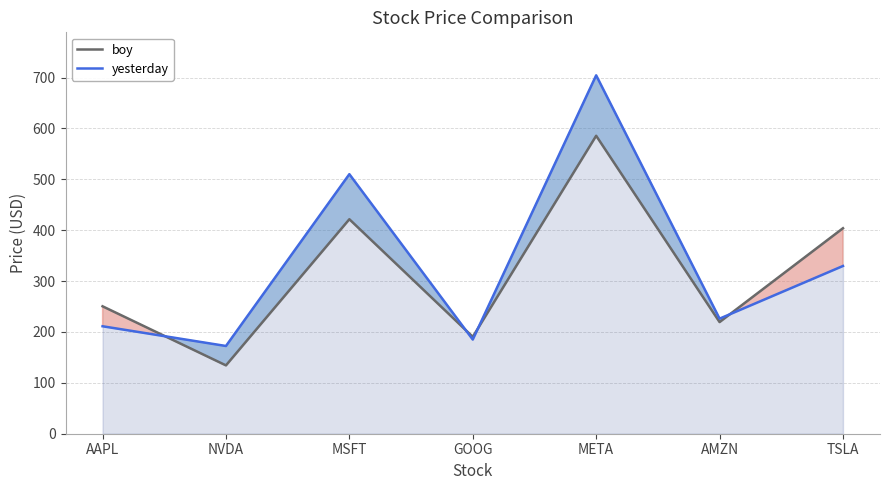

Reading right to left, extract all data points from this chart.

boy: 403.8	219.4	585.5	190.4	421.5	134.3	250.4
yesterday: 329.6	226.1	704.3	185.1	510.0	172.4	211.2